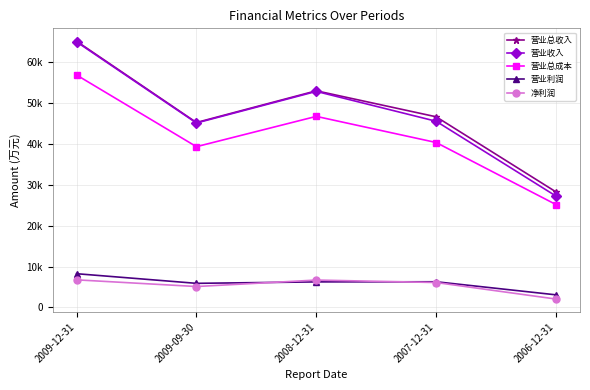

What is the value of the 营业总成本 point at the 3rd from the left?

46674